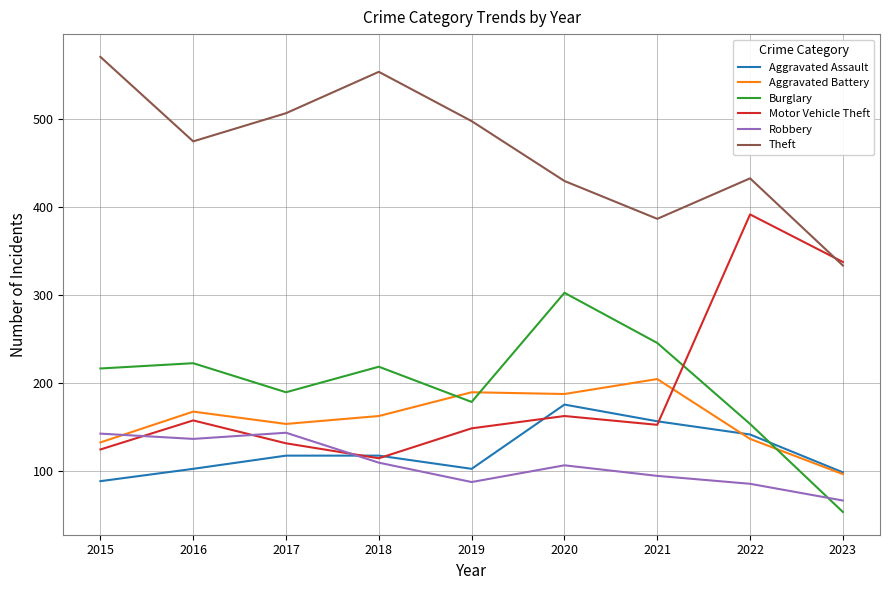

Read the Burglary value at 2022, to the nearest 10.

150